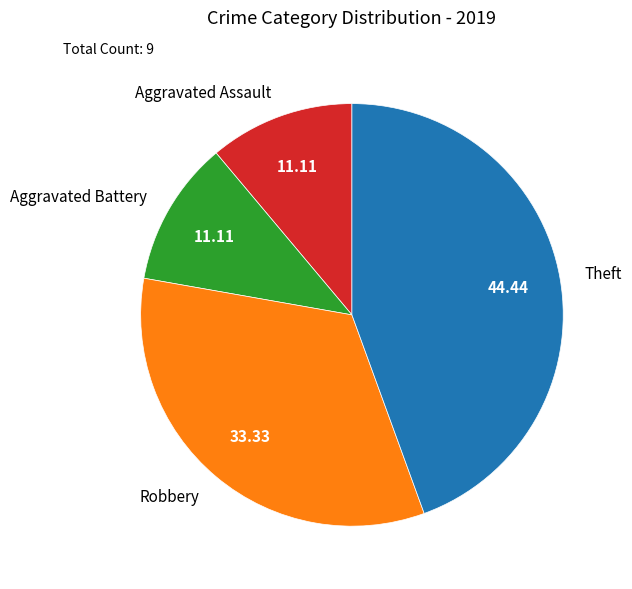

Approximately how many times larger is the value at Robbery compared to Aggravated Assault?

3.0